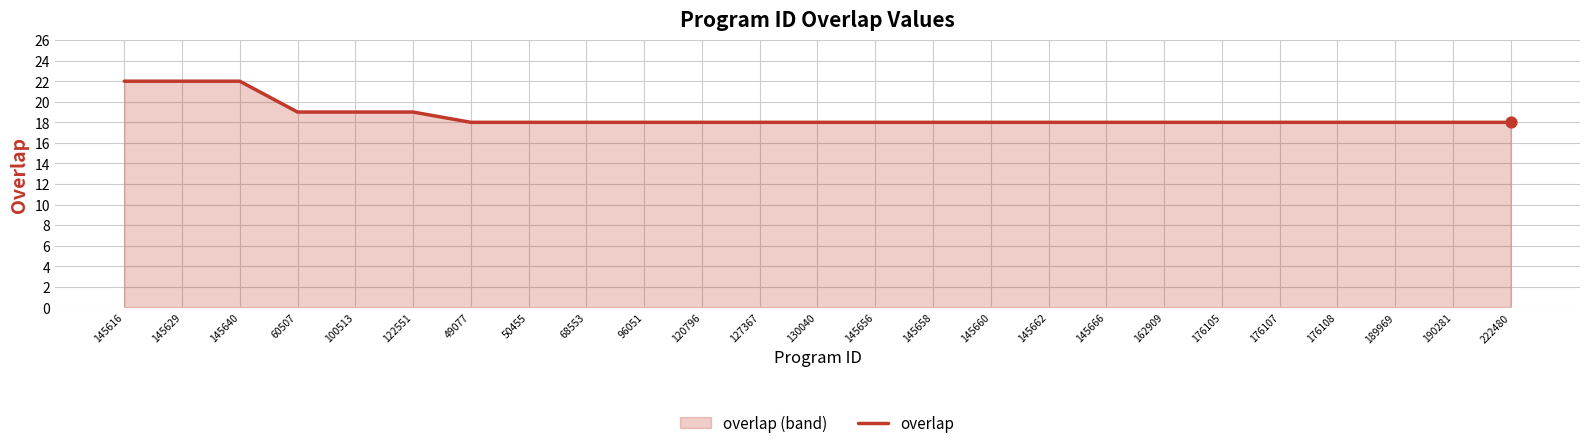

What is the ratio of the value at 60507 to the value at 145660?

1.1